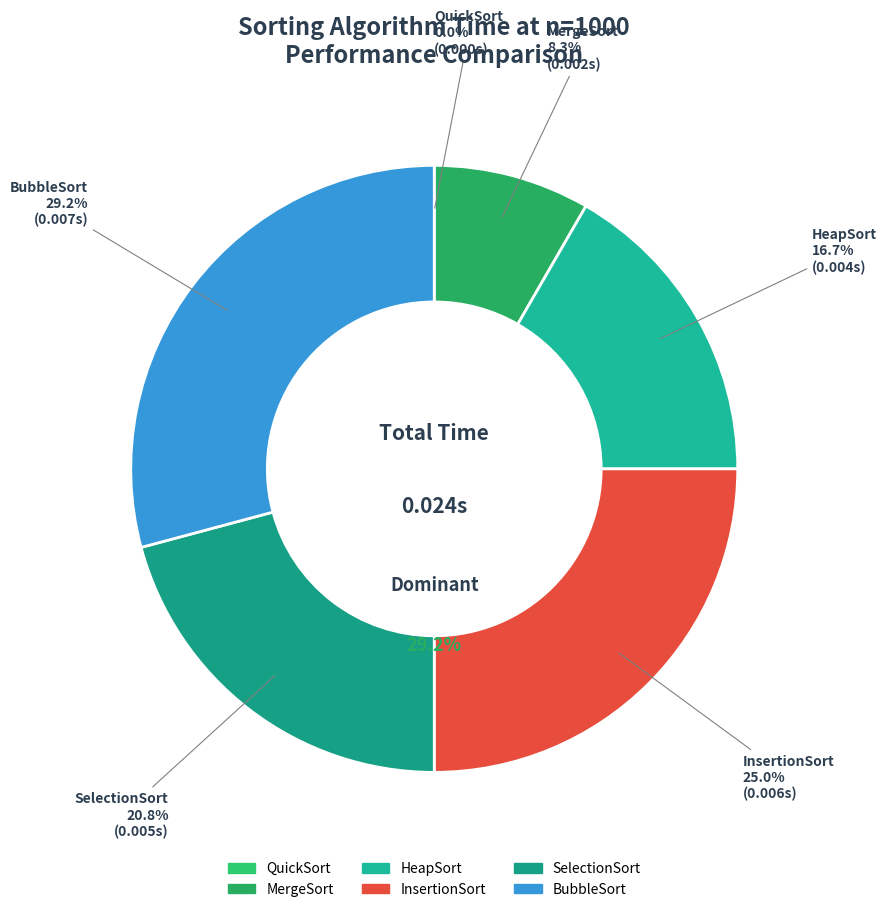

The MergeSort slice represents 8% of the pie. True or false?

True